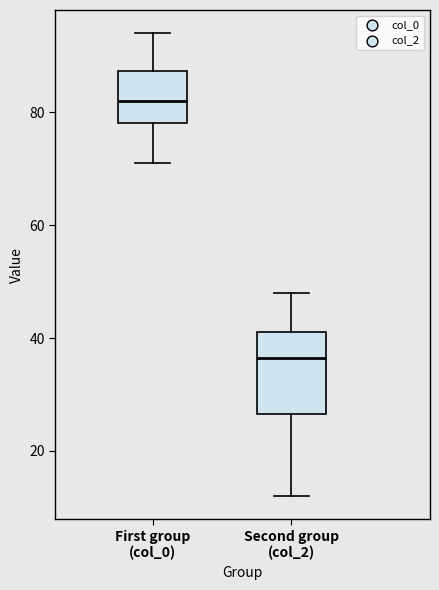

Reading left to right, read every box against the y-axis: the position of its median line, the range the box covers, and the ends of its whiskers. The values are not printed on the chart, so give them approximately, as read against the axis.

First group (col_0): median 82, box 78 to 88, whiskers 72 to 94
Second group (col_2): median 36, box 26 to 42, whiskers 12 to 48